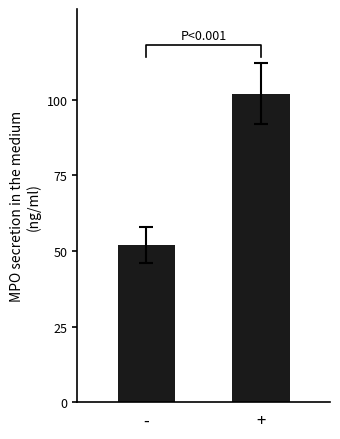

Does the chart contain any negative values?

No